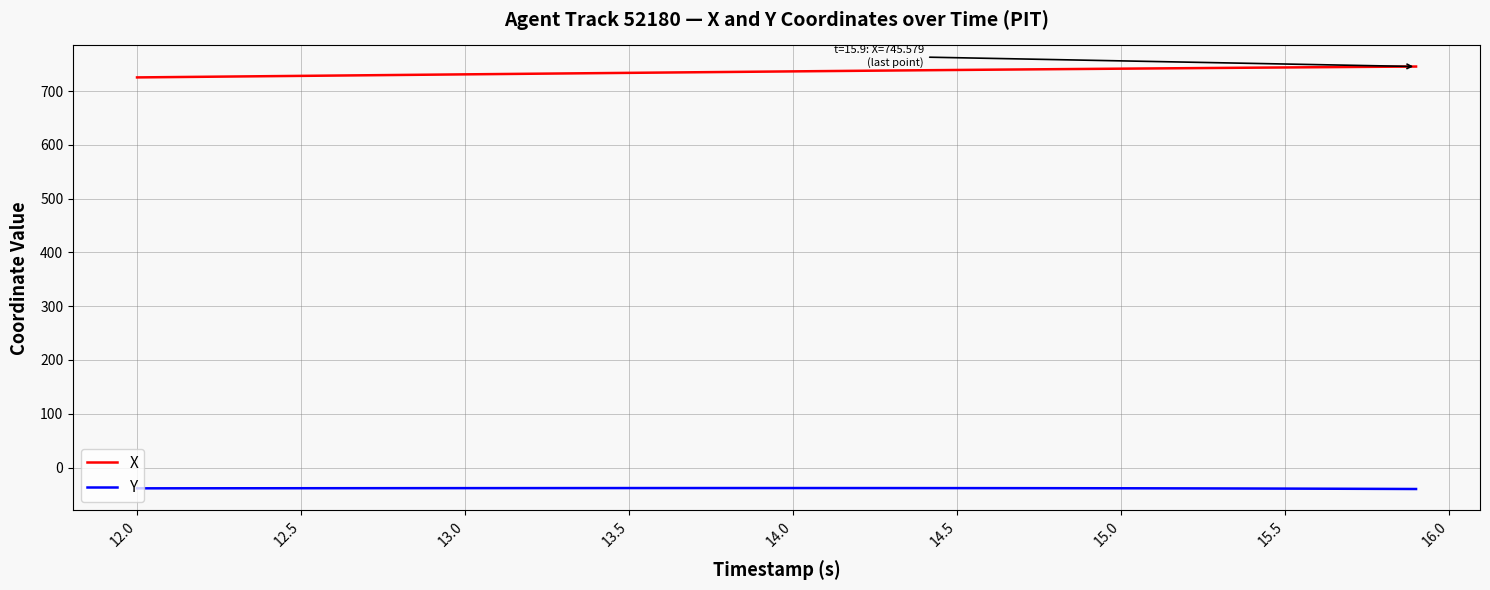

Rank the series by their average value, from lowest to highest.

Y, X